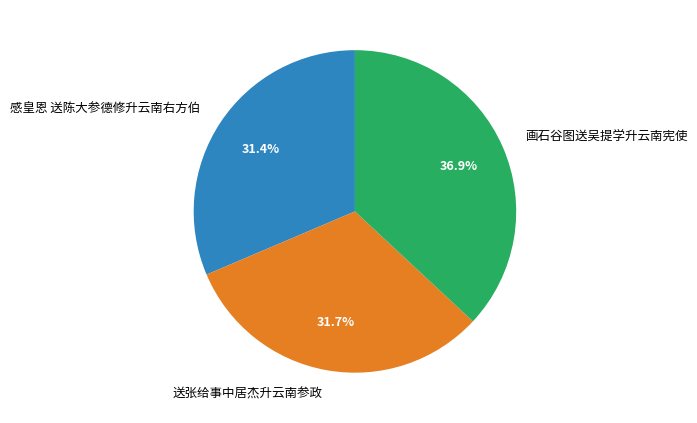

True or false: 送张给事中居杰升云南参政 accounts for 41% of the total.

False